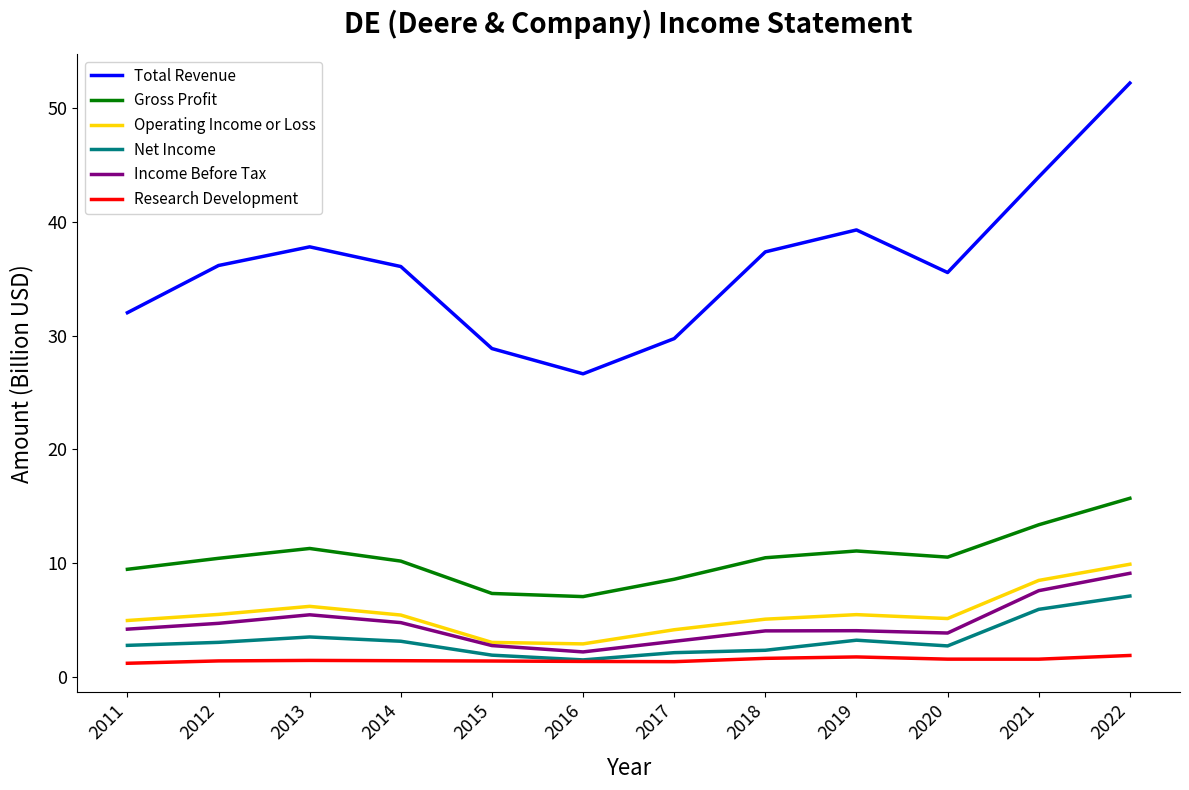

At which category is the sum across all series the highest?

2022